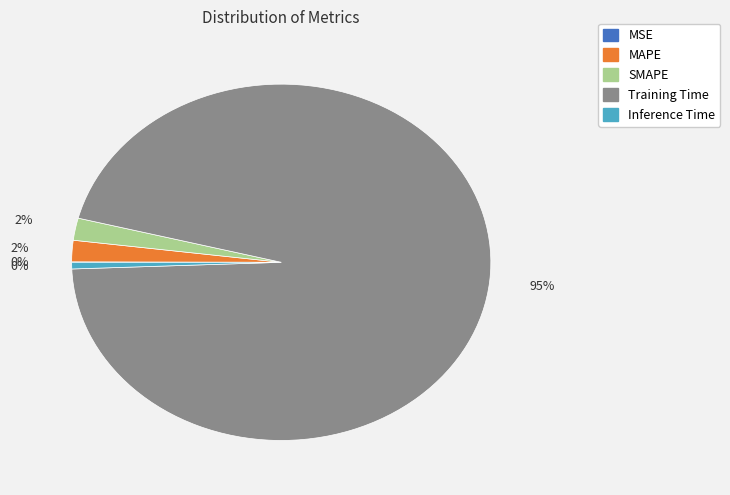

To the nearest percent, what is the difference between the MSE and MAPE slice percentages?

2%